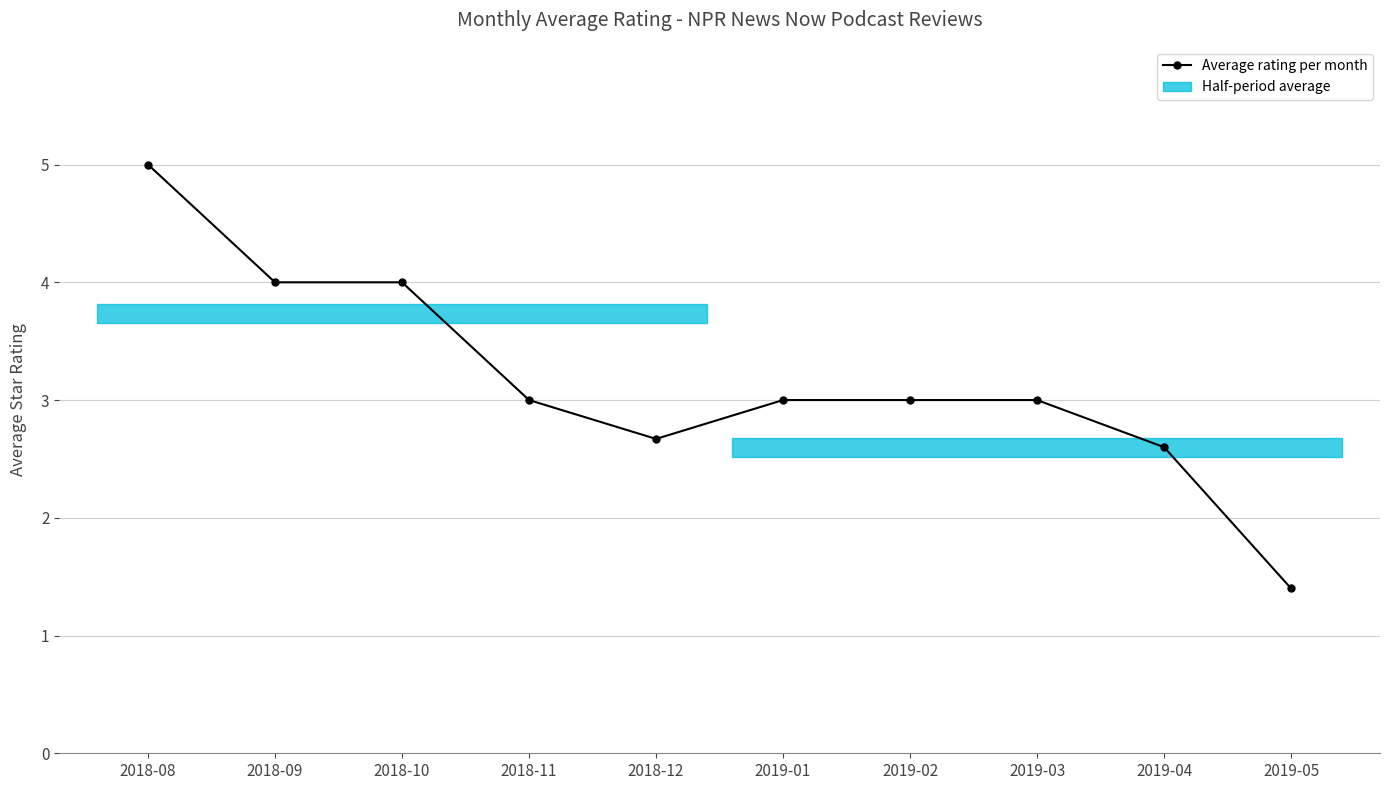

True or false: the data shows 1.8 at 2019-04.

False